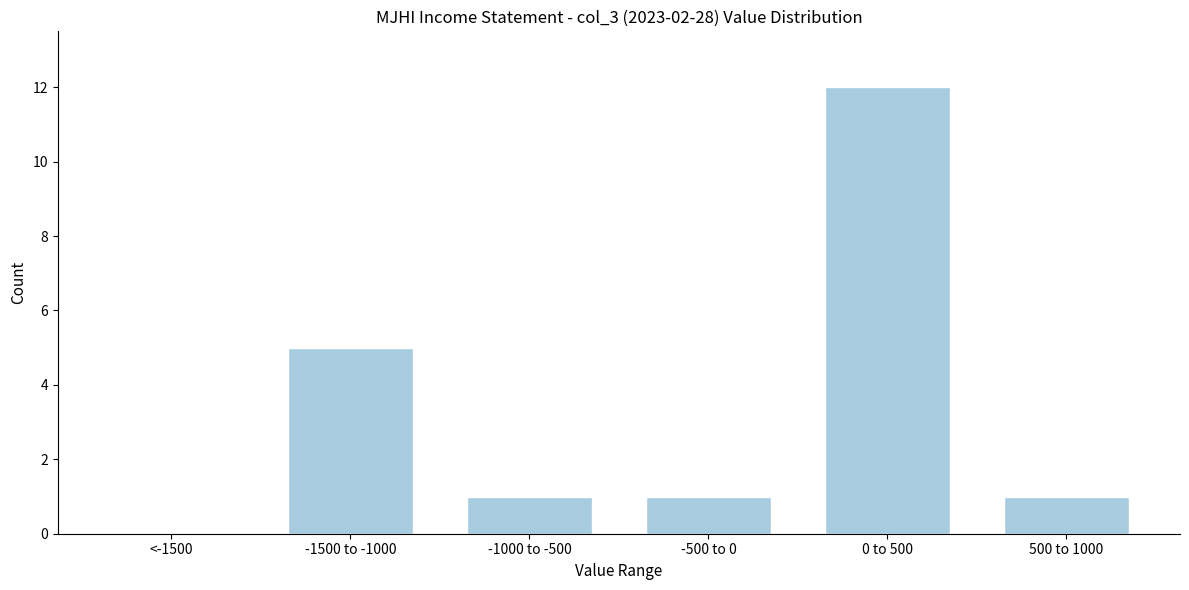

Reading left to right, extract all data points from this chart.

<-1500=0	-1500 to -1000=5	-1000 to -500=1	-500 to 0=1	0 to 500=12	500 to 1000=1